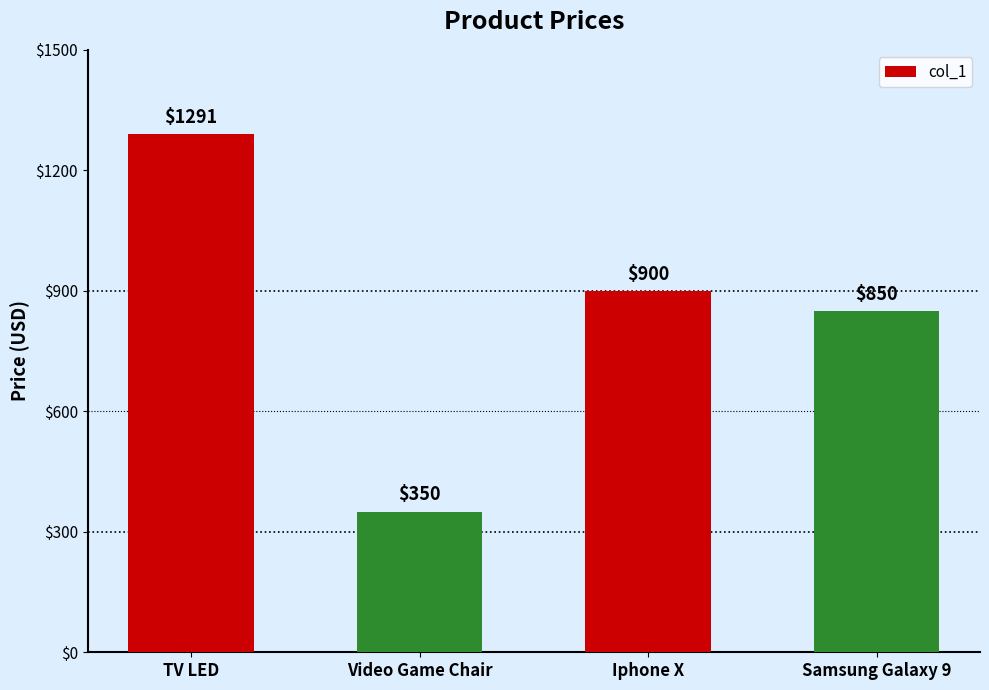

How many categories are shown in the chart?

4